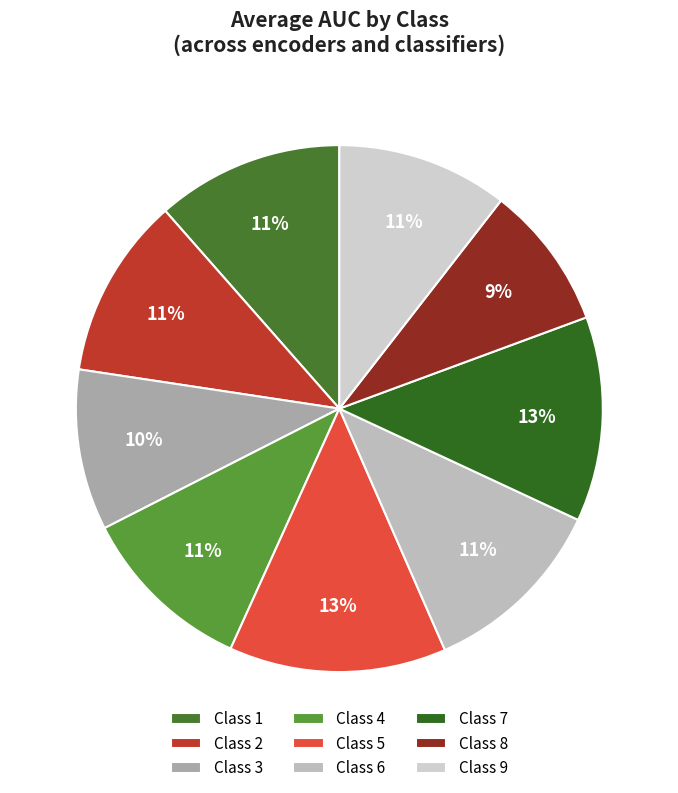

To the nearest percent, what percentage of the pie is Class 1?

11%